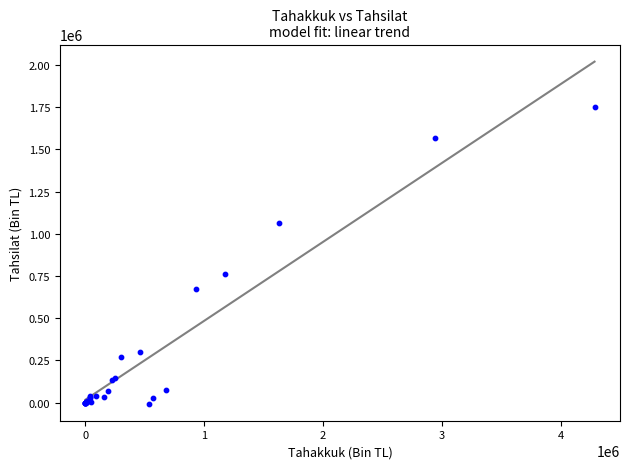

What Y value in the scatter plot is closest to 872596?

764068